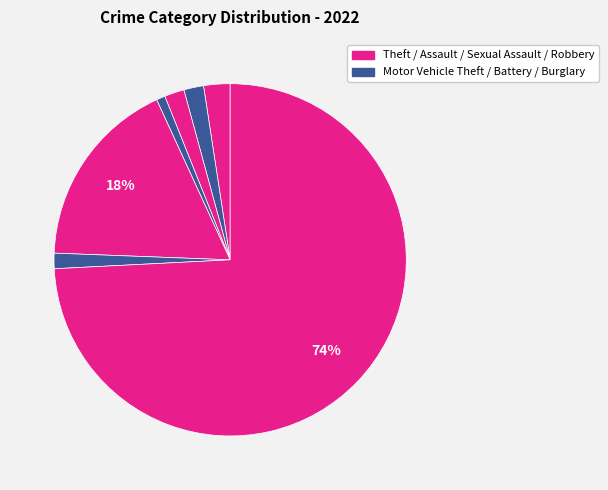

How many segments does this pie chart have?

7